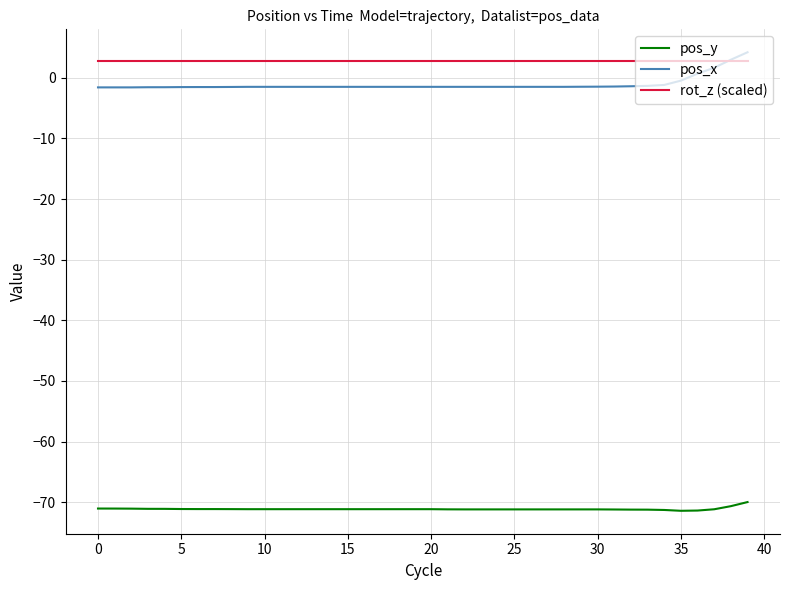

What is the difference between the maximum and minimum values in the pos_y series?

1.4